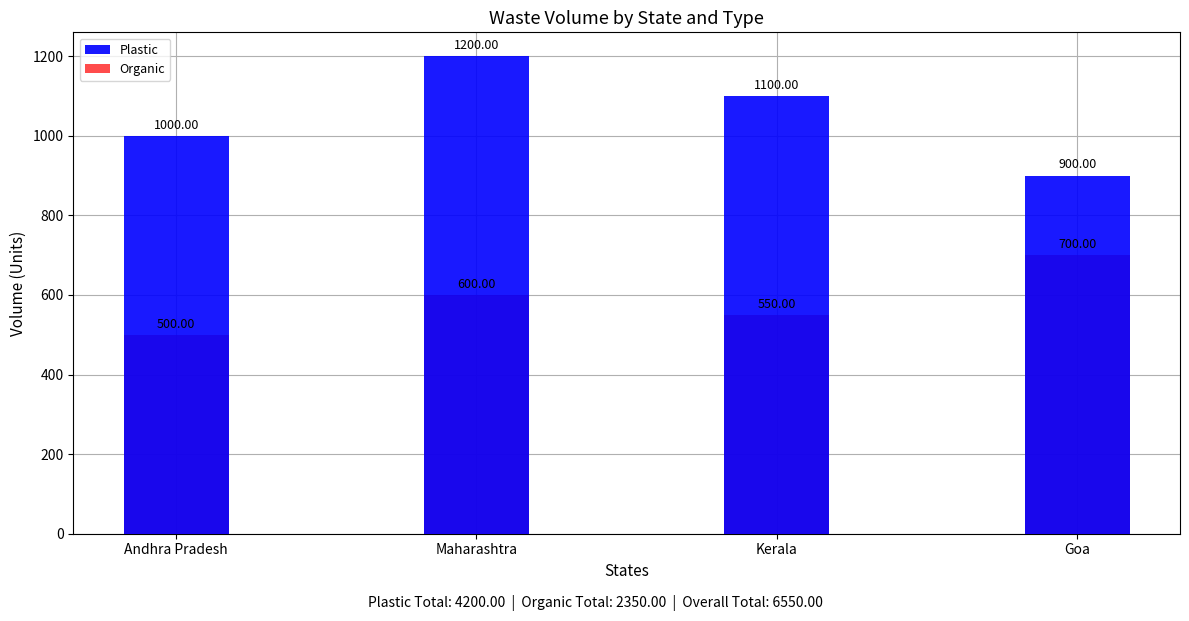

At which category is the sum across all series the highest?

Maharashtra